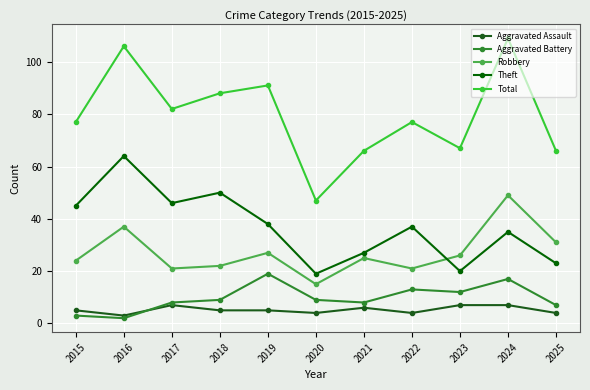

At which category does Aggravated Battery reach its first local valley?

2016